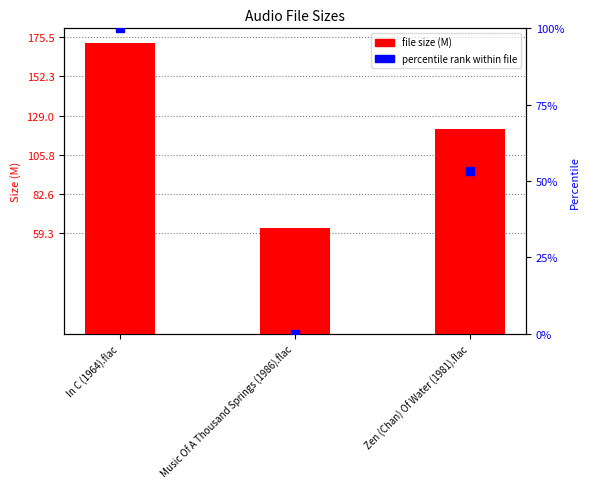

Which series has the largest total across all categories?

Size (M)